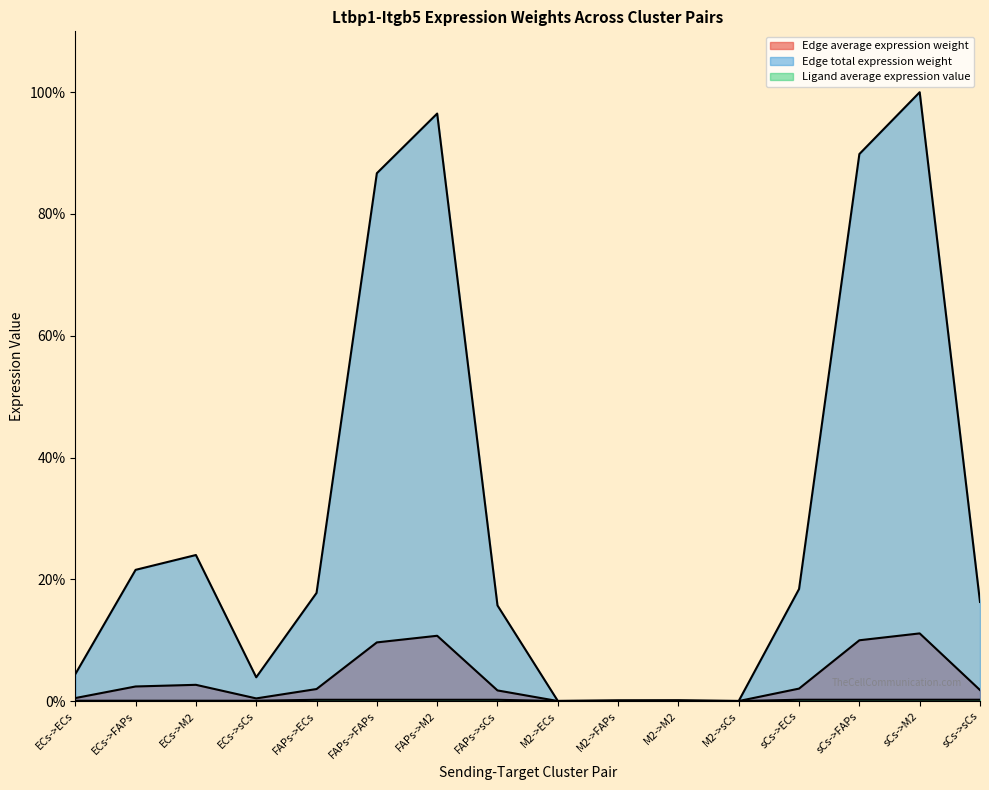

At which label does Edge average expression weight reach its peak?

sCs->M2